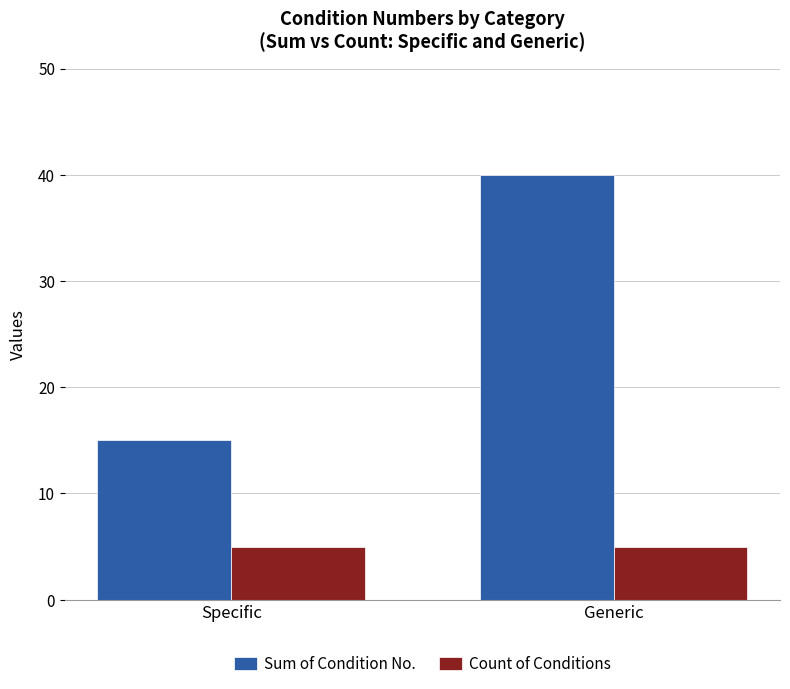

What is the label of the 1st bar from the right?

Generic